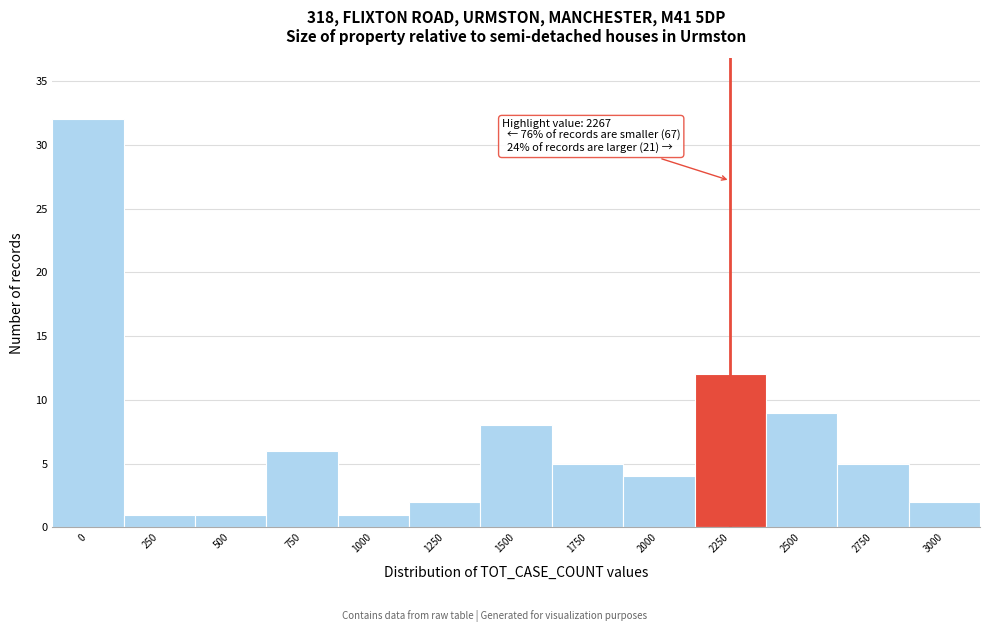

Reading left to right, transcribe all the data shown in this chart.

32	1	1	6	1	2	8	5	4	12	9	5	2